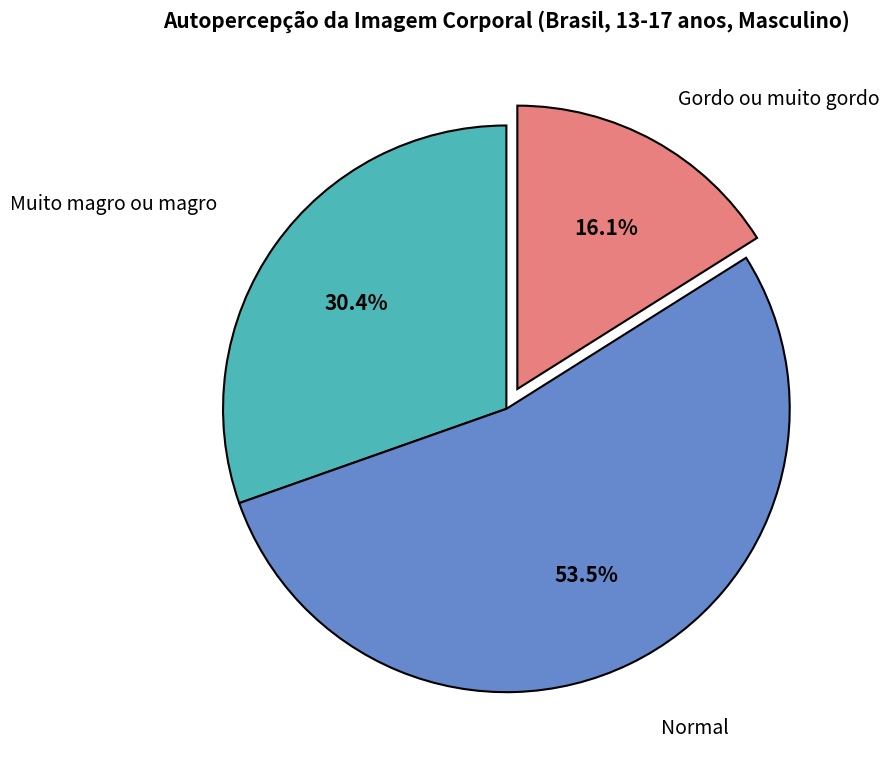

To the nearest percent, what is the difference between the largest and smallest slice percentages?

37%